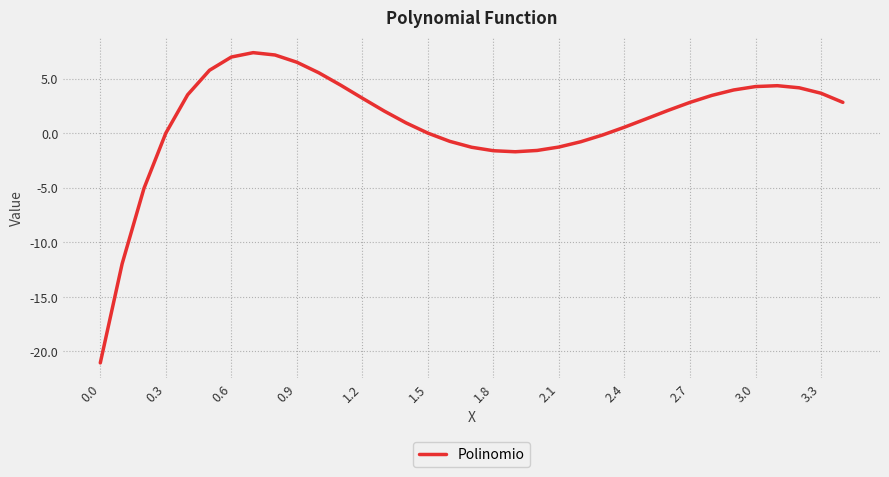

What is the difference between the maximum and minimum values?

28.4